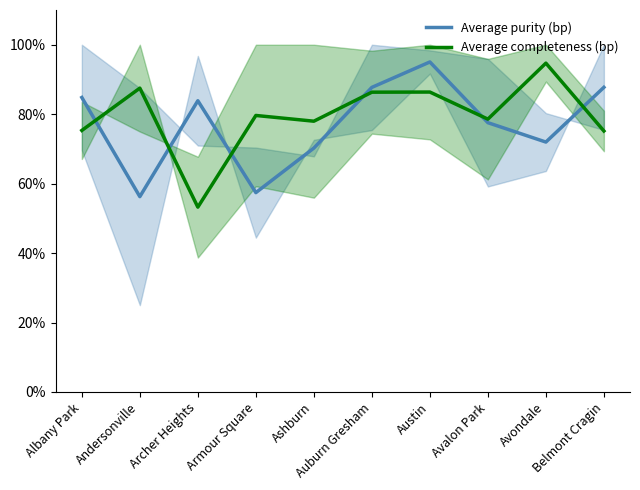

What is the average value of the Average completeness (bp) series?

79.5